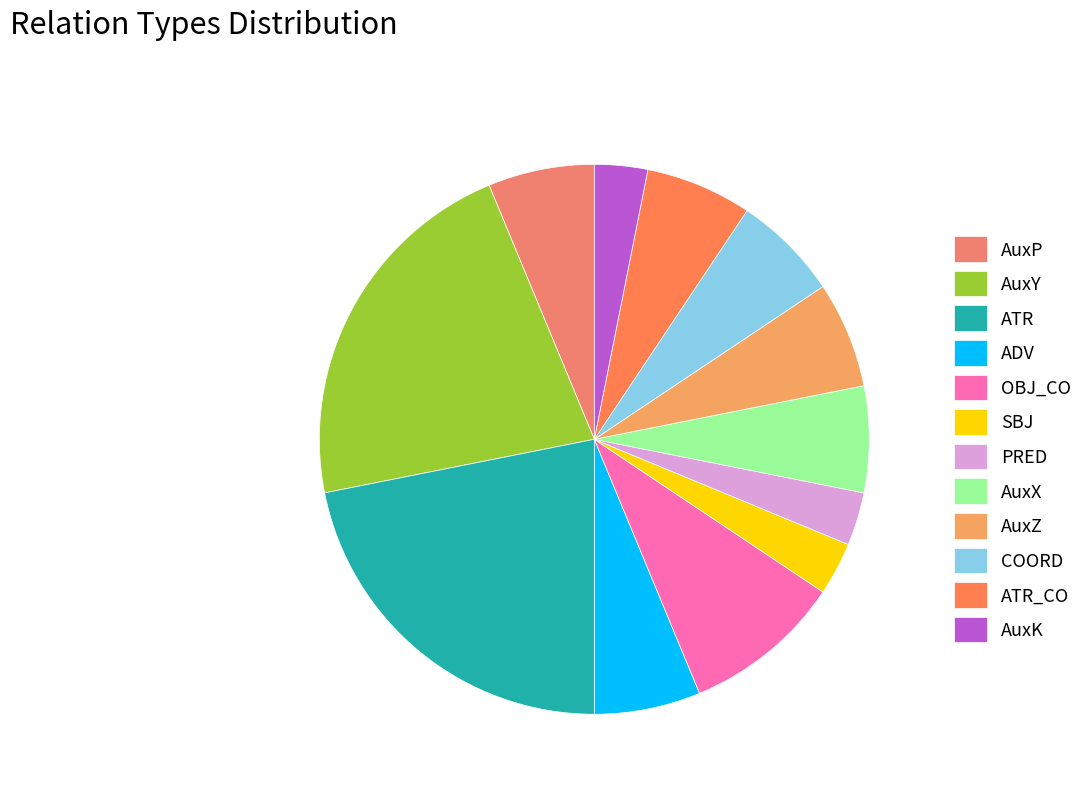

Which slice is the smallest?

SBJ